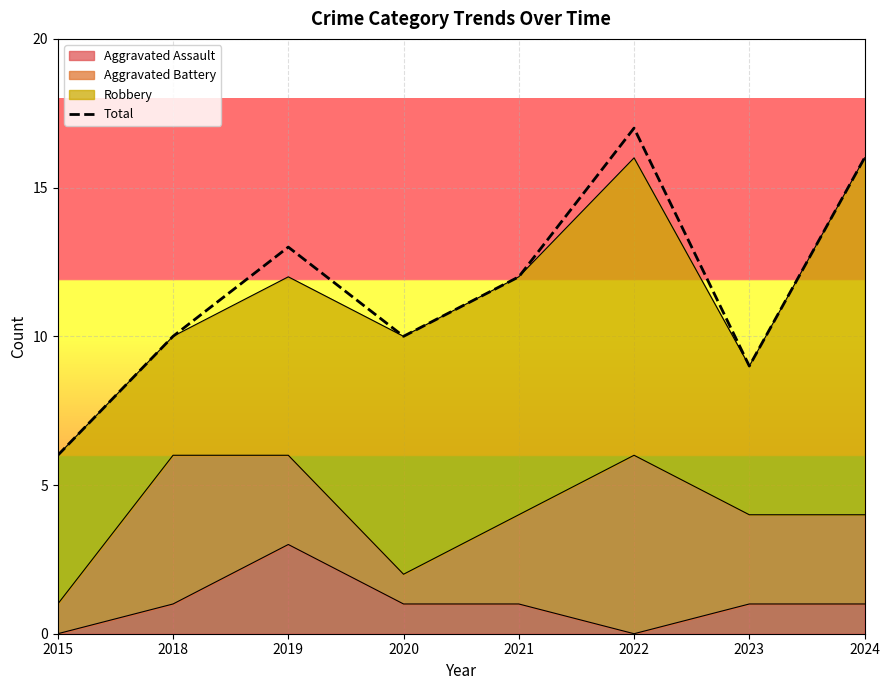

At which label does the data first exceed 12?

2019